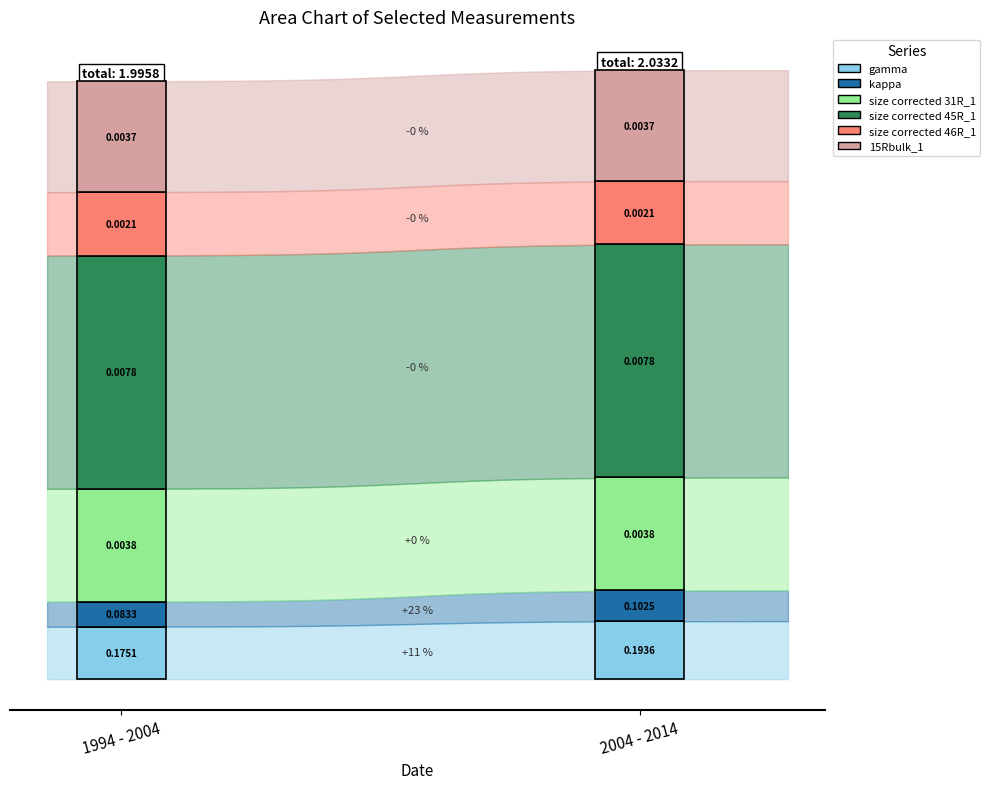

What value does the kappa series have at 2?

0.1